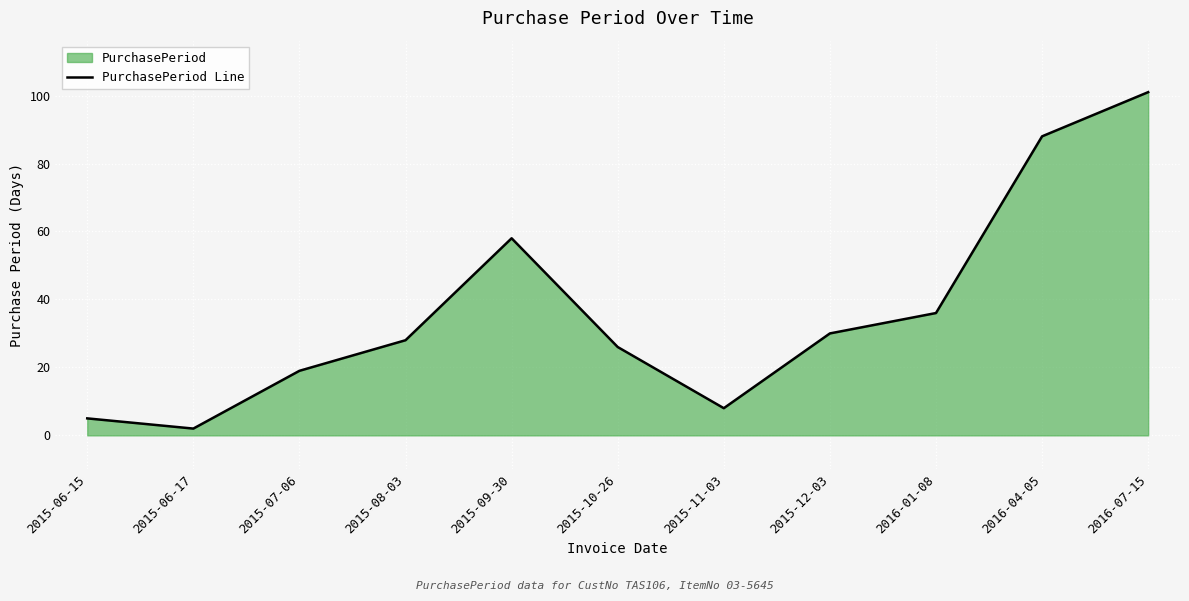

Between 2015-11-03 and 2015-07-06, which is larger?

2015-07-06